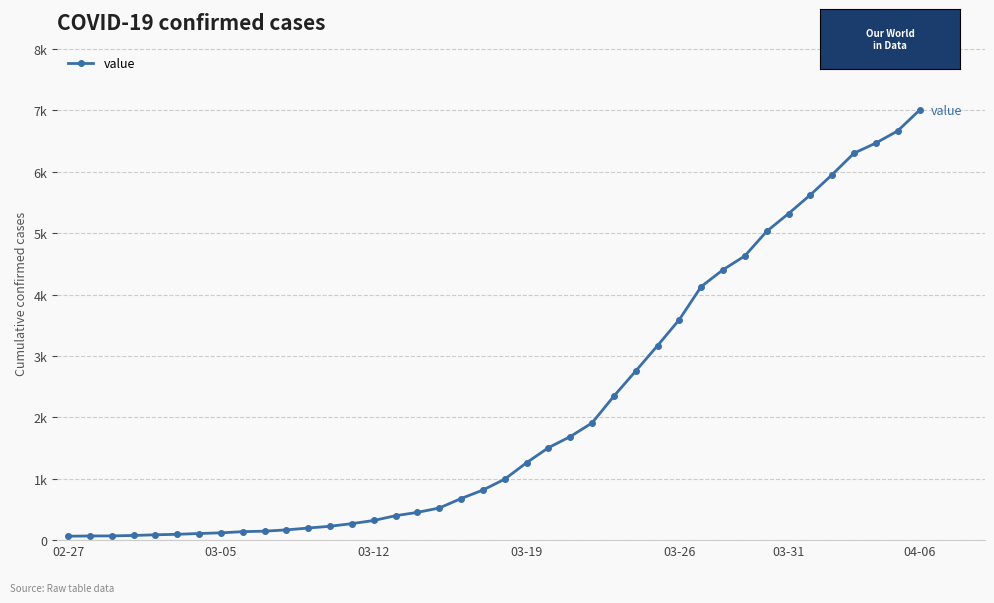

Which category has the highest value across all series?

04-06